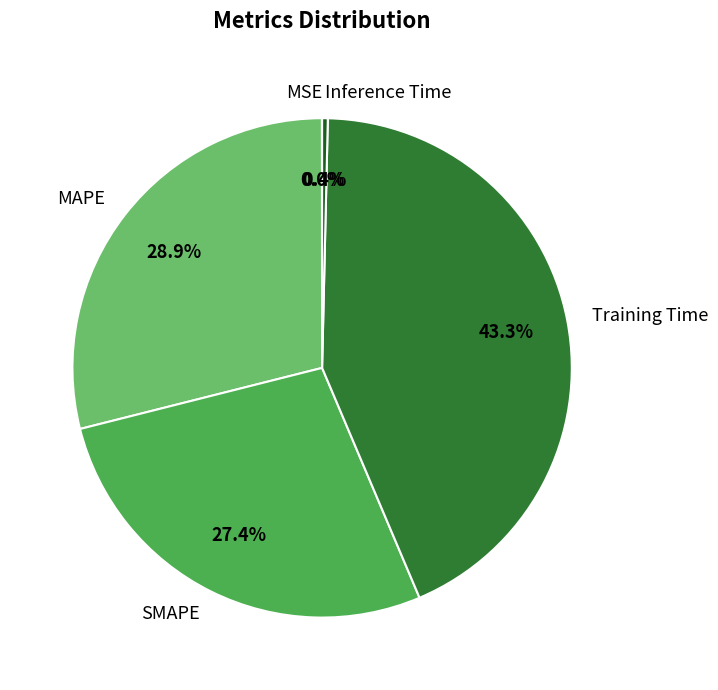

Between MAPE and Training Time, which is larger?

Training Time